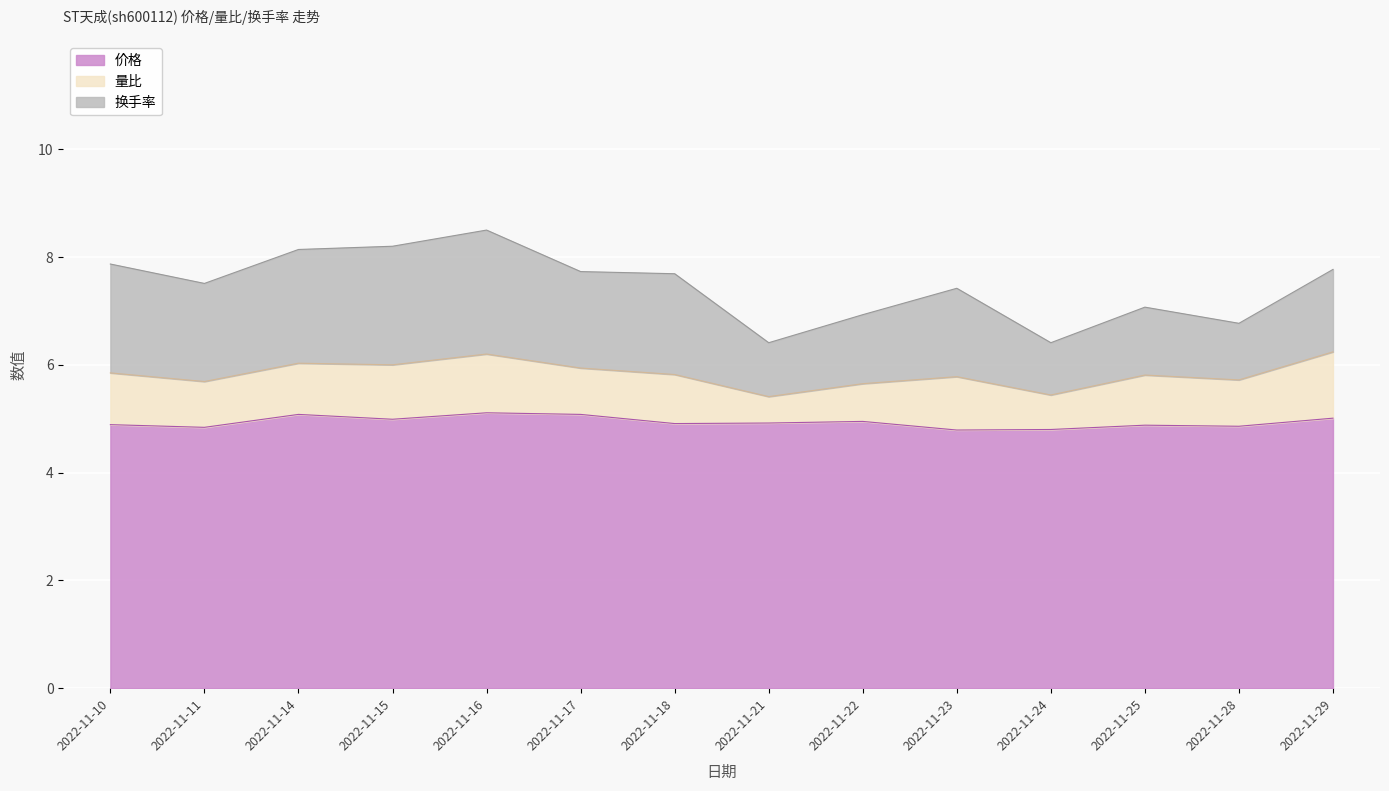

At how many categories does at least one series exceed 0?

14